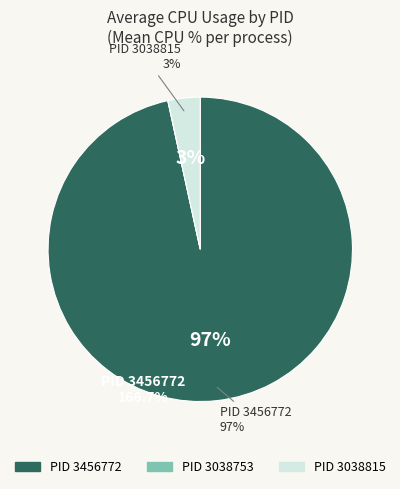

Rank the categories by value from lowest to highest.

3038753, 3038815, 3456772